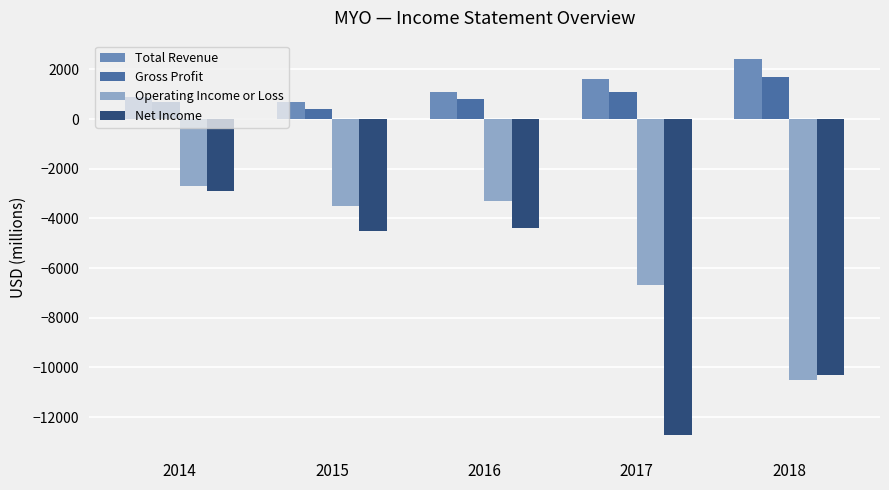

What is the spread (max minus min) of values at 2014?

3800